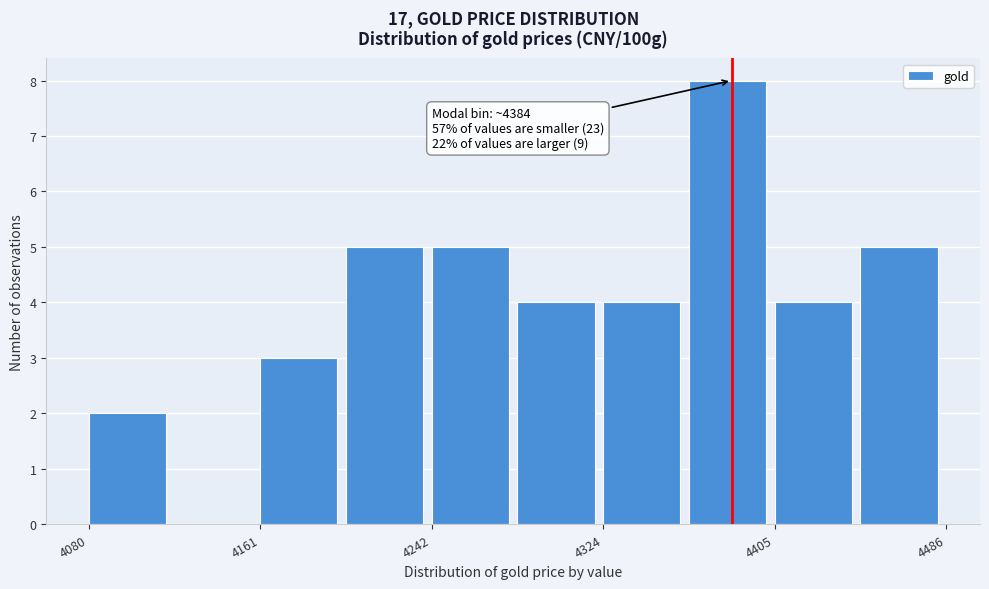

Which range on the x-axis has the tallest bar?

4360 to 4400